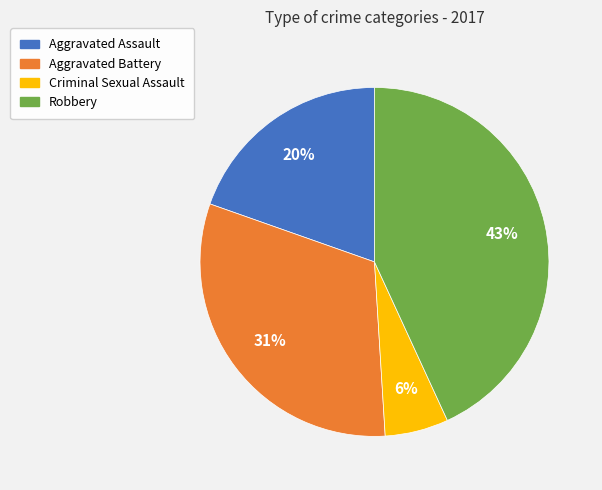

To the nearest percent, what is the difference between the largest and smallest slice percentages?

37%